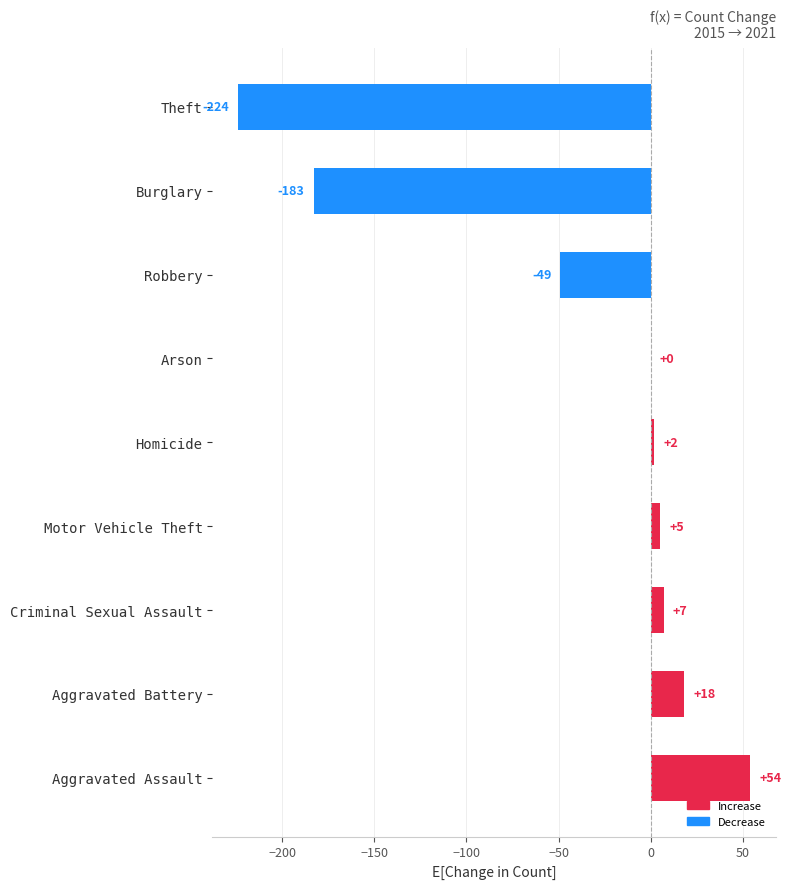

What is the sum of the values at Aggravated Battery and Burglary?

-165